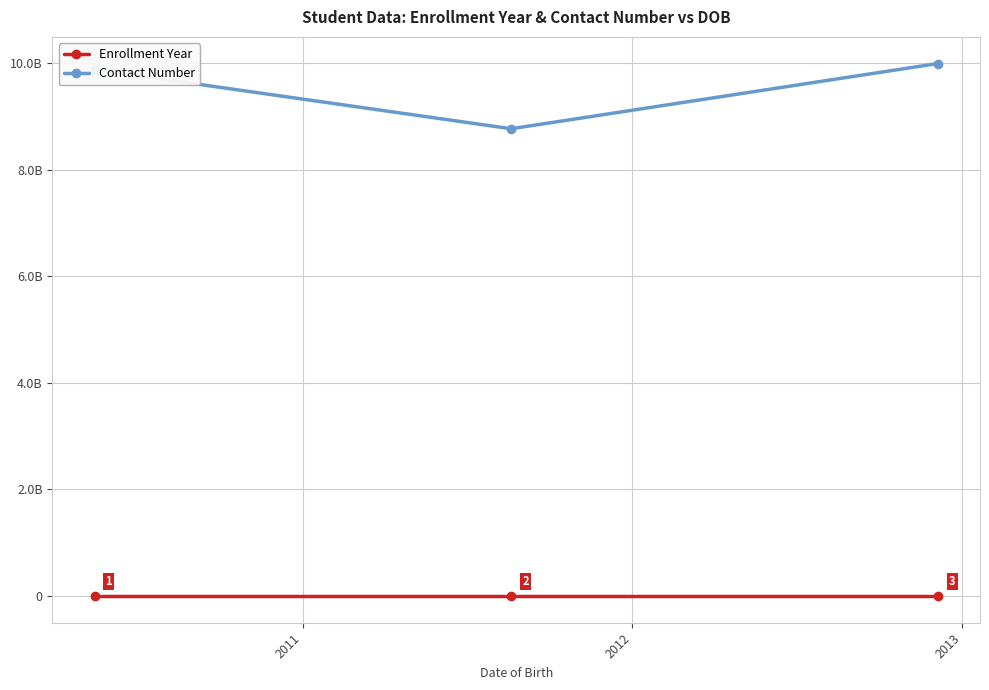

Reading right to left, transcribe all the data shown in this chart.

Enrollment Year: 2023	2021	2022
Contact Number: 9988776655	8765432109	9876543210